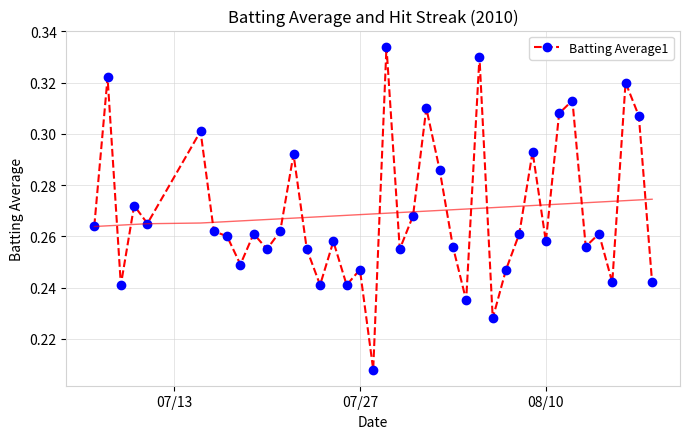

True or false: Batting Average1 has more than 2 interior local peaks.

True